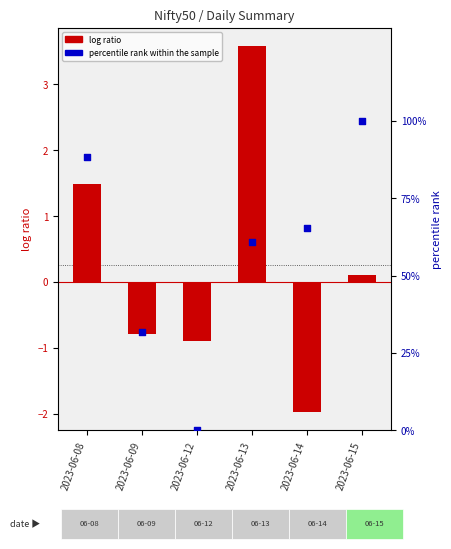

Which series has the widest spread of Y values?

percentile rank within the sample